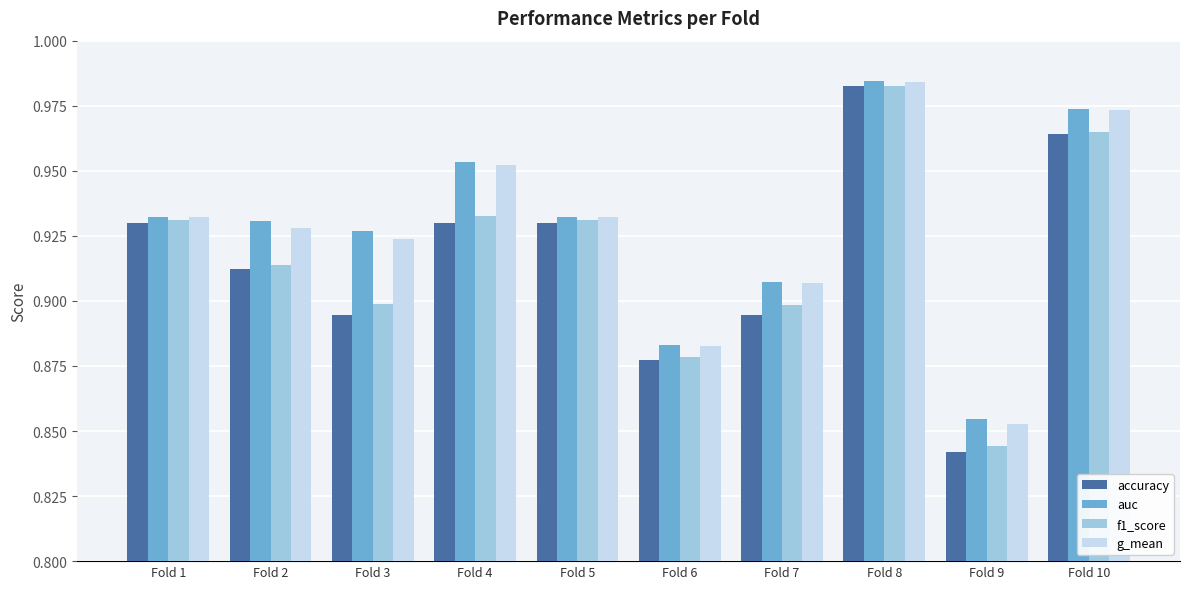

What is the sum of the auc values at Fold 10 and Fold 9?

1.8